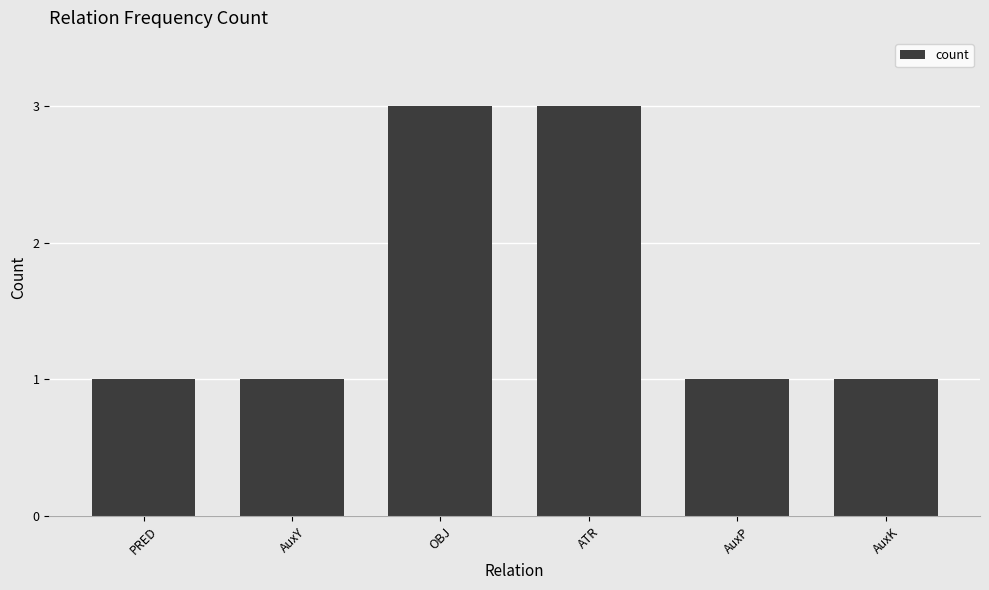

What is the sum of all values?

10